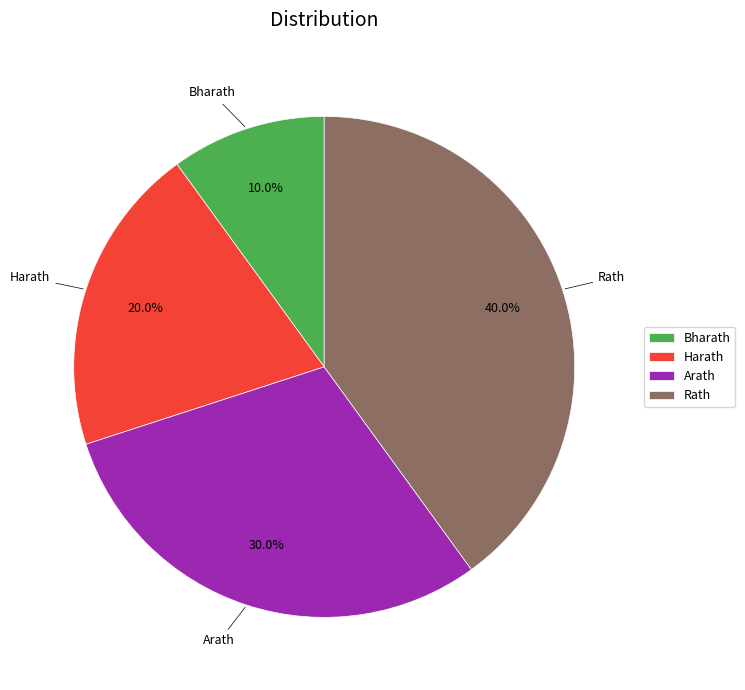

To the nearest percent, what is the difference between the largest and smallest slice percentages?

30%